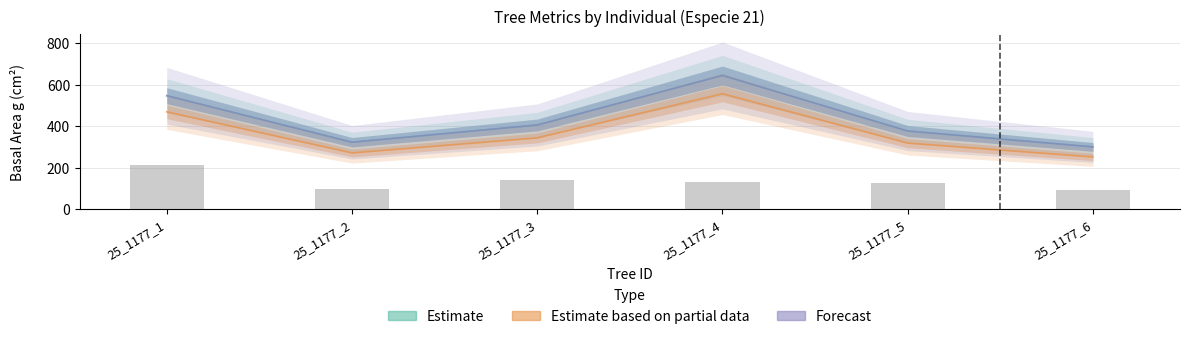

Count the number of categories in the chart.

6